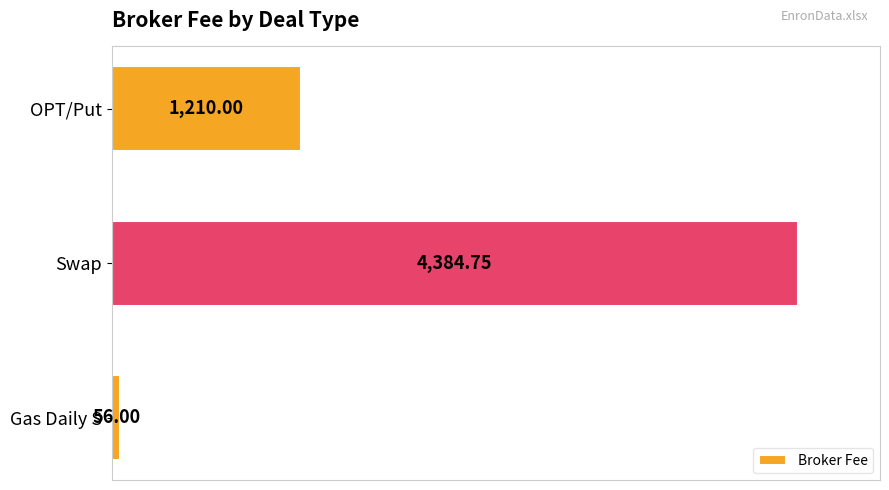

Does the chart contain any negative values?

No